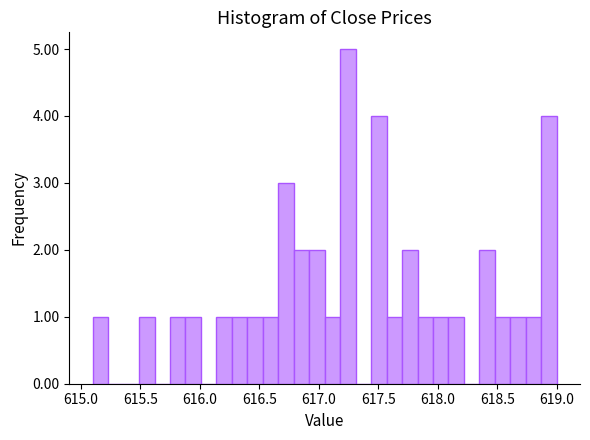

Around what value on the x-axis is the tallest bar? Give the approximate position of its centre, as read against the axis.

617.25